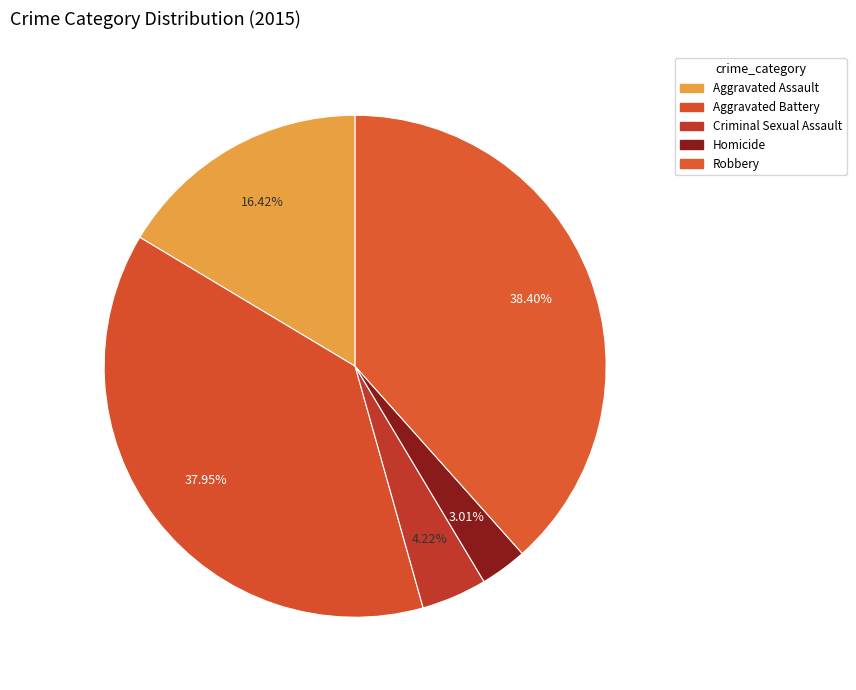

Approximately how many times larger is the value at Aggravated Assault compared to Criminal Sexual Assault?

3.9